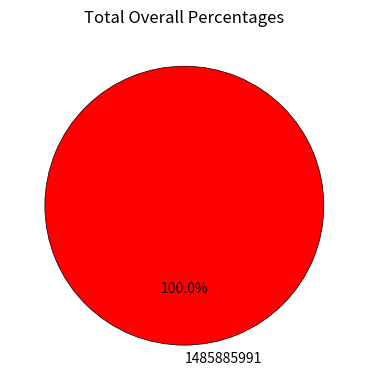

Count the number of slices in the pie.

1